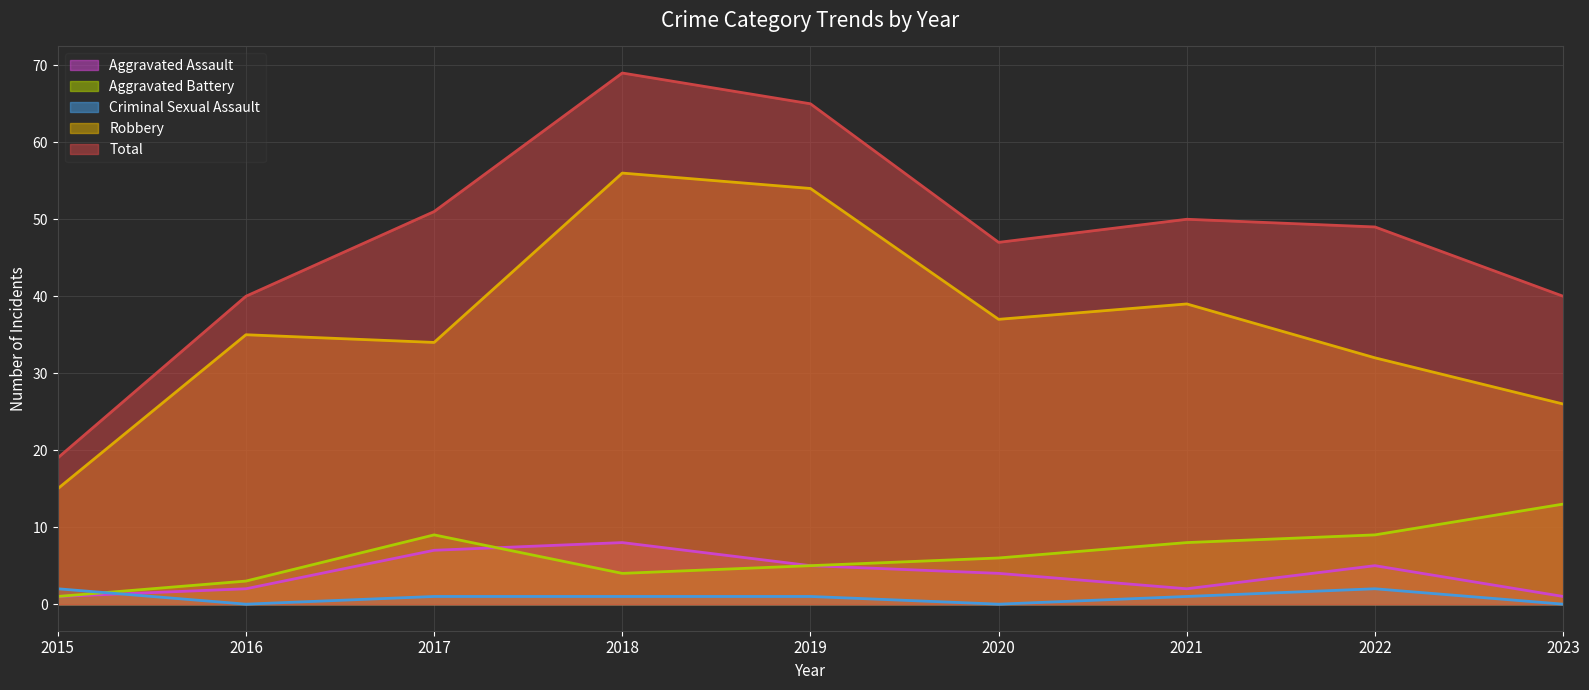

What is the greatest value displayed?

69